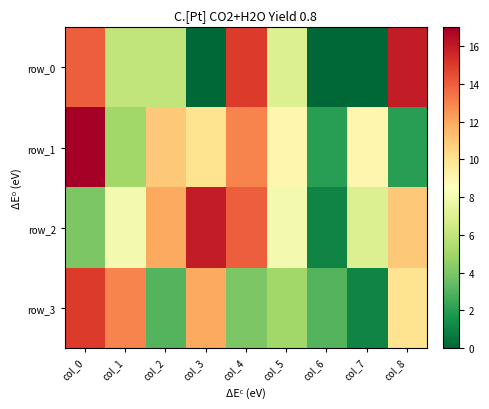

At col_3, list the series in order from largest to smallest.

row_2, row_3, row_1, row_0